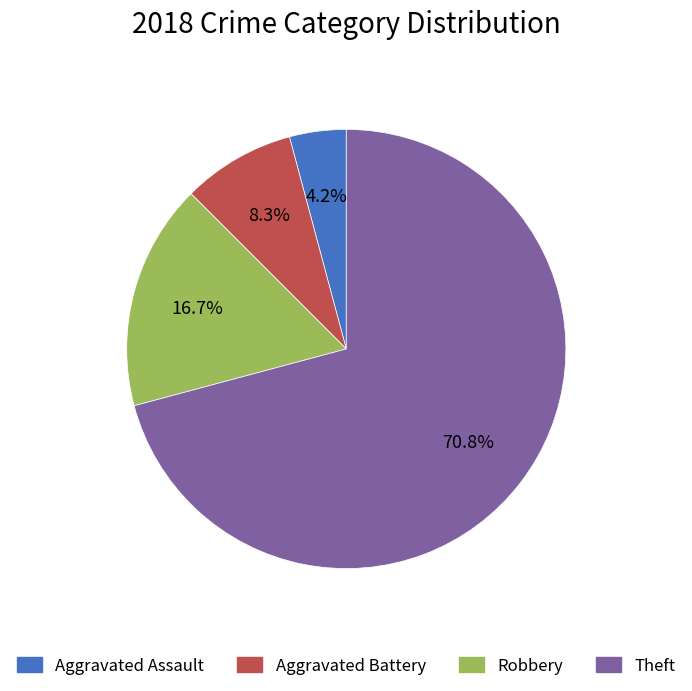

Does Theft represent more than half of the total?

Yes